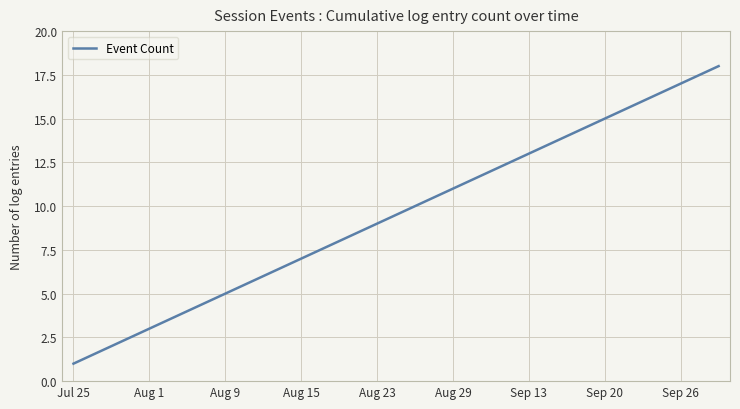

What is the maximum value shown in the chart?

18.0